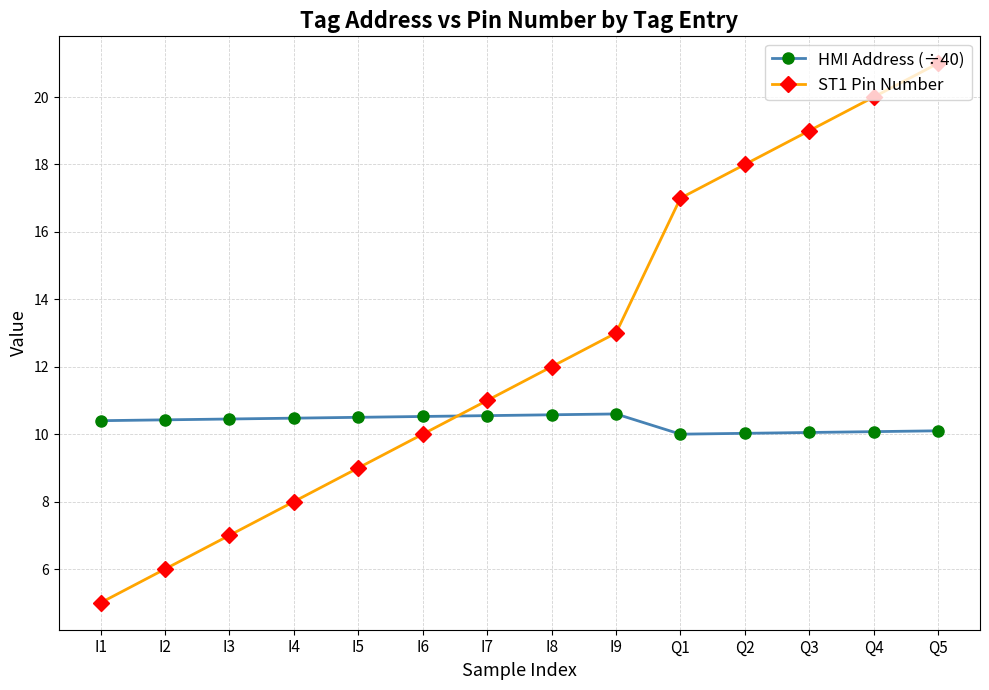

How many times do ST1 Pin Number and HMI Address (÷40) cross each other?

1